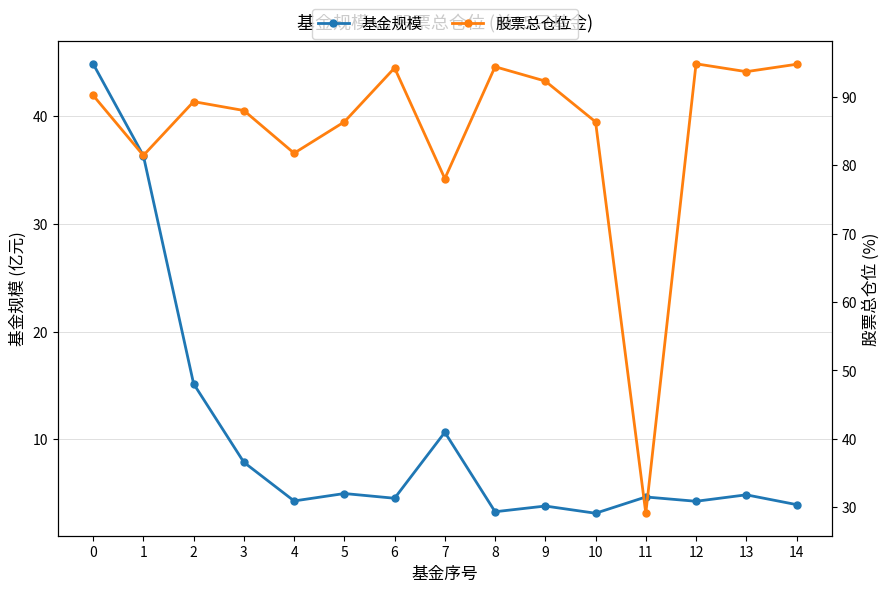

At which label is 基金规模 closest to 23?

2